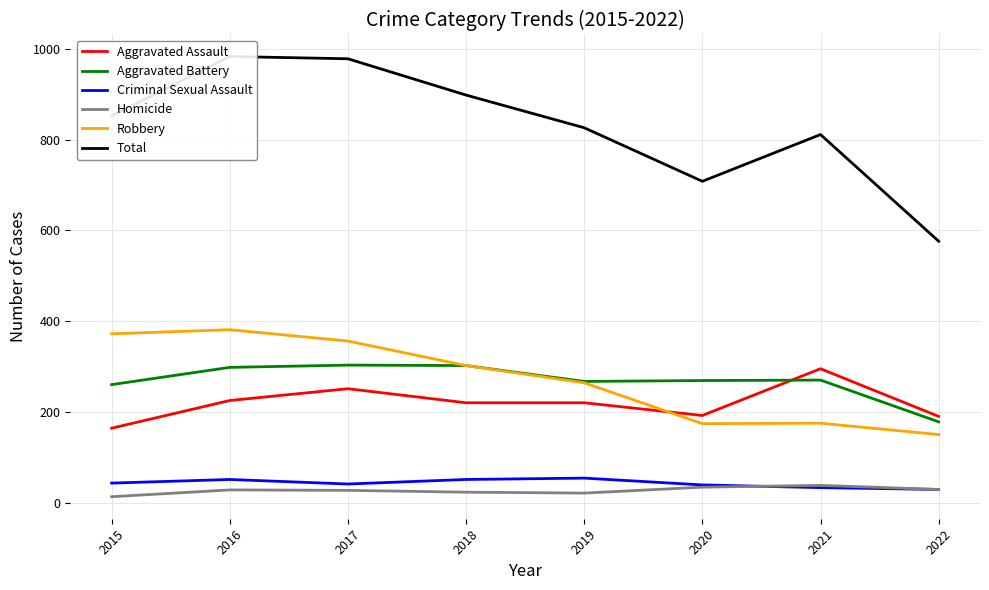

Is this an area chart (filled region under the line)?

No